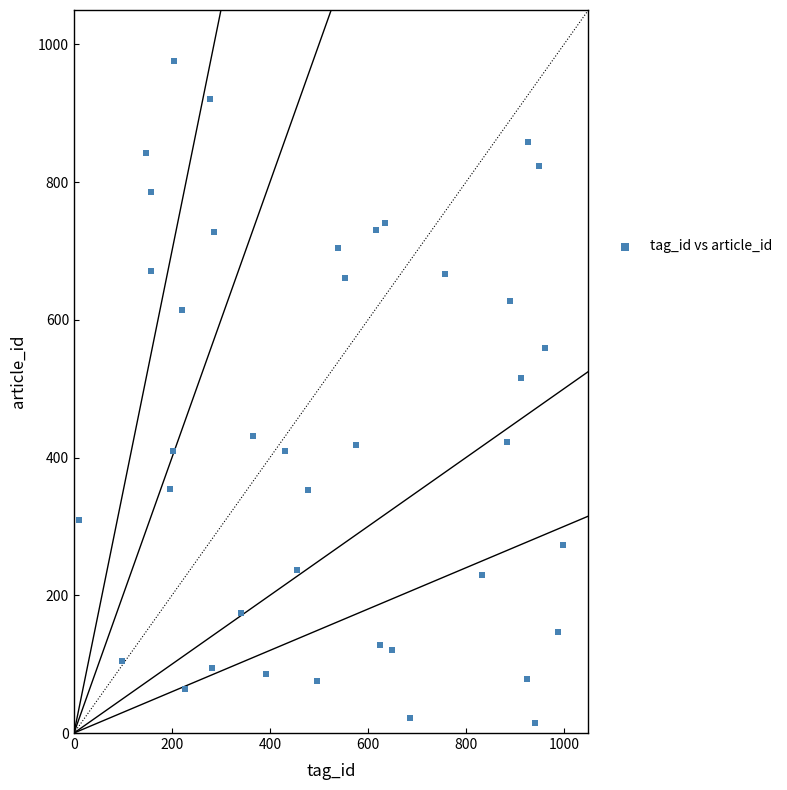

What Y value in the scatter plot is closest to 495?

515